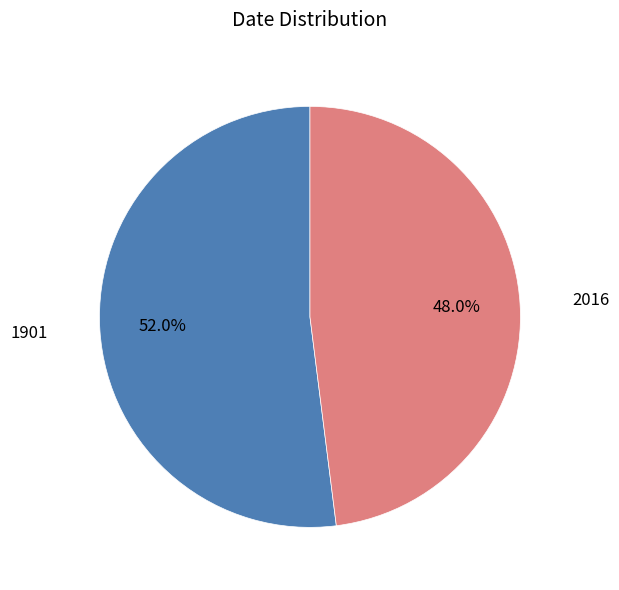

Rank the categories by value from lowest to highest.

2016, 1901